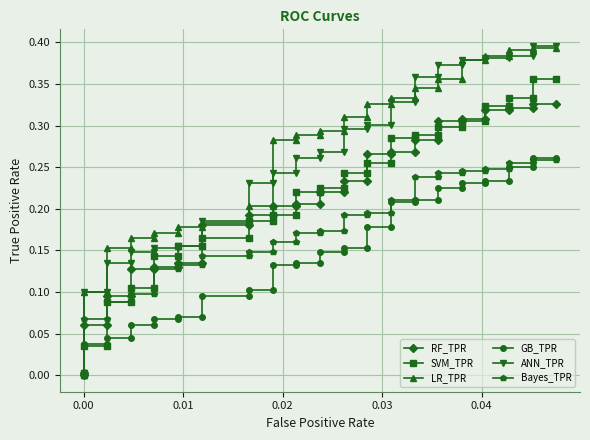

How many values in the ANN_TPR series exceed 0?

39